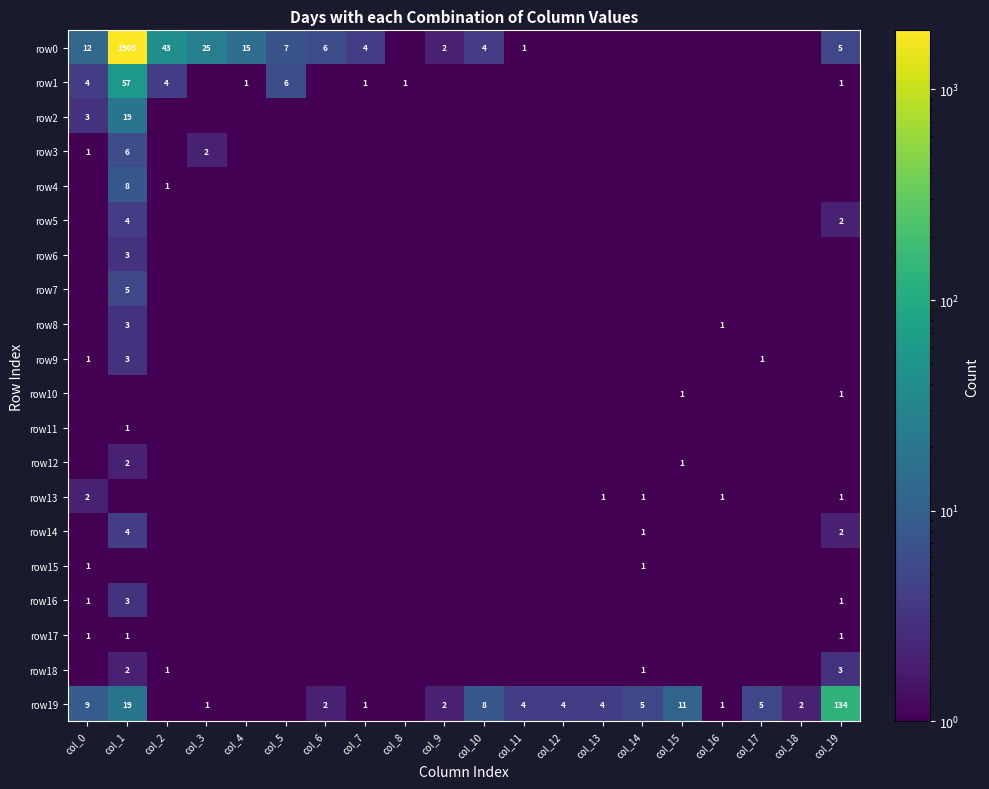

At which category is the sum across all series the highest?

col_1